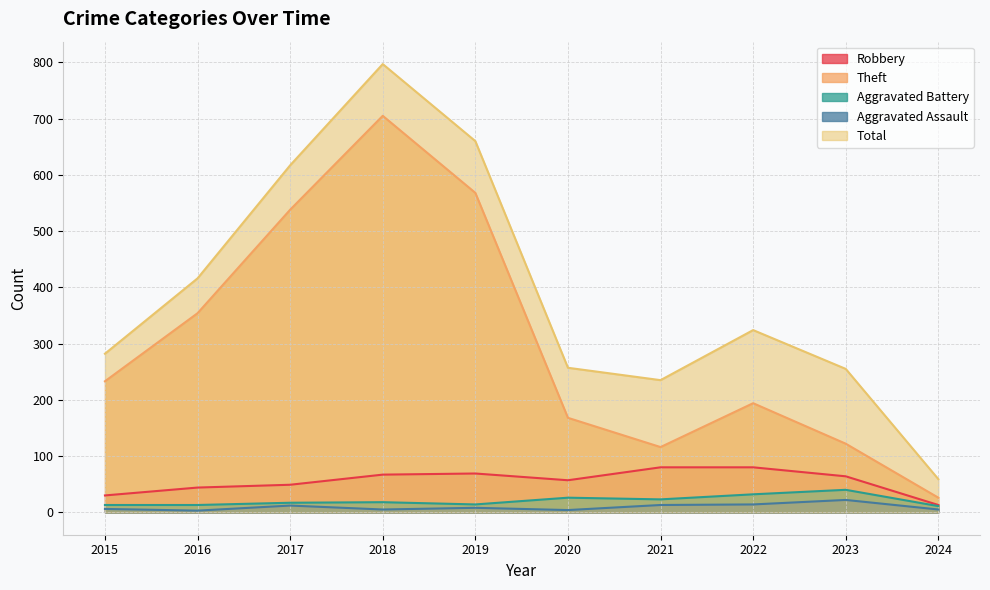

What is the lowest value of the Total series?

59